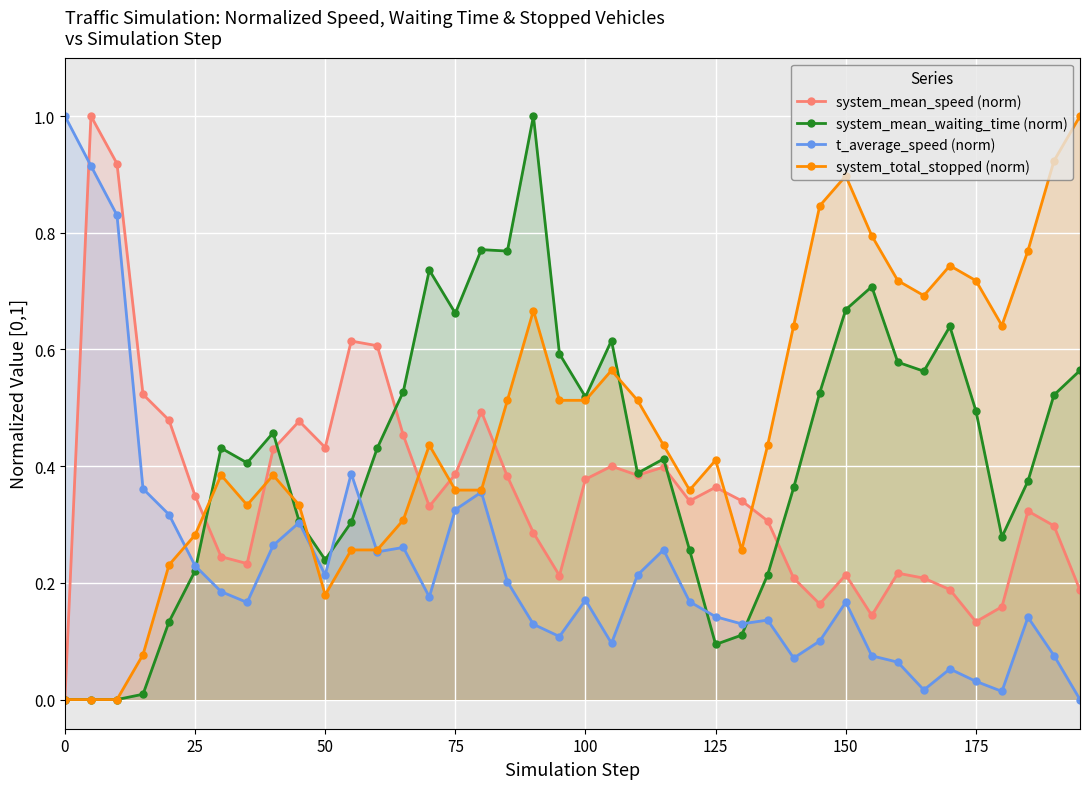

Which series has the largest total across all categories?

system_total_stopped (norm)